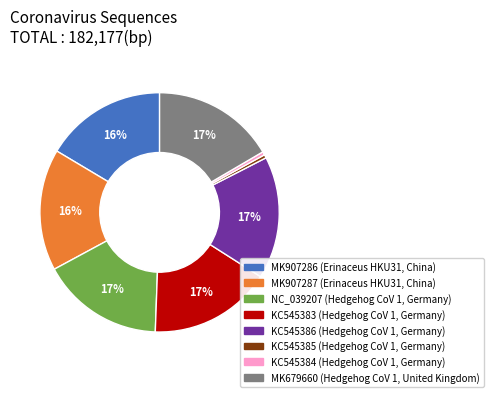

Which has a higher value, KC545386 or KC545385?

KC545386